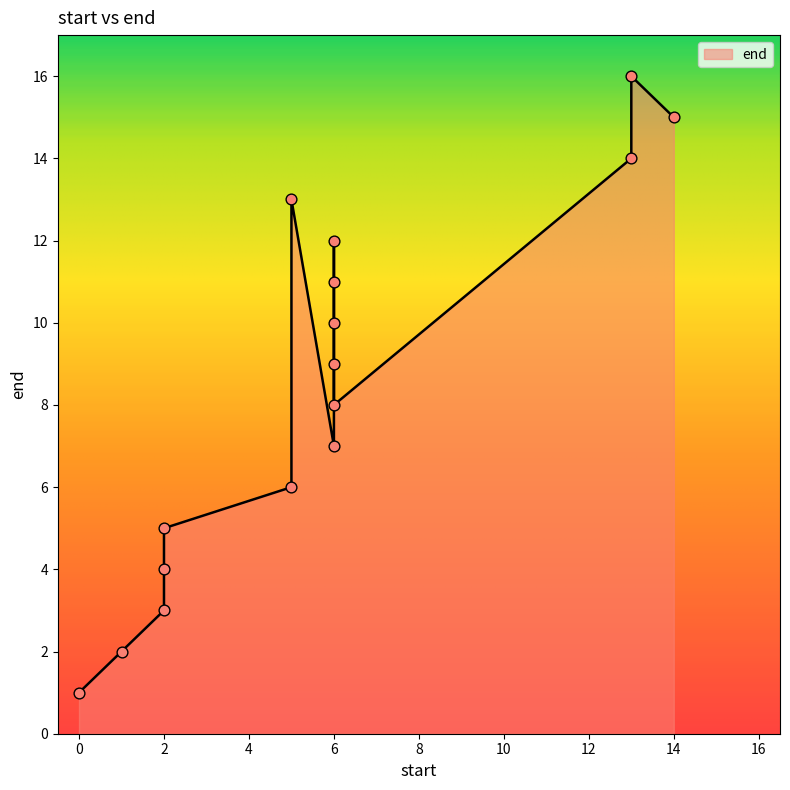

Approximately how many times larger is the value at 14 compared to 6?

1.5